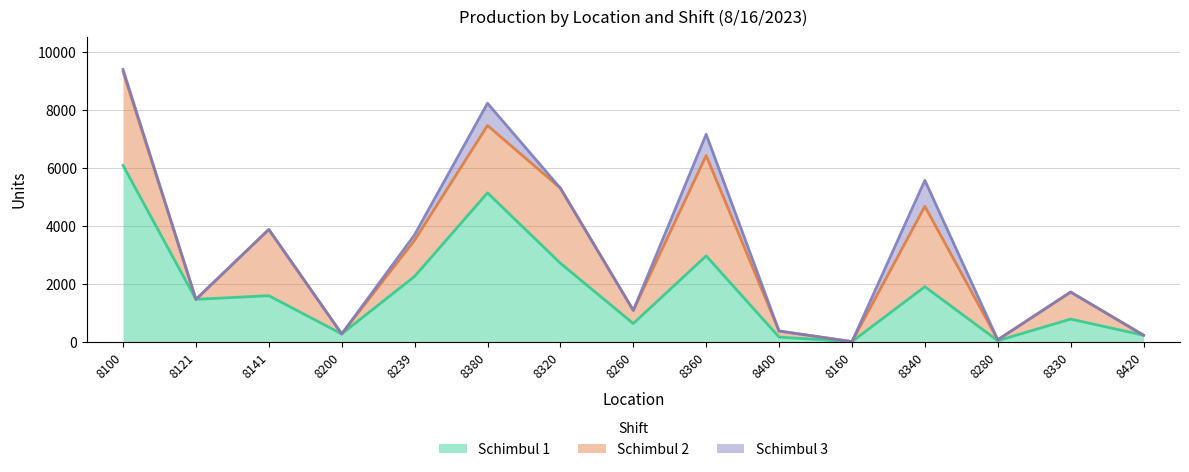

Reading left to right, what are all the values shown in this chart?

Schimbul 1: 6096	1468	1595	274	2261	5148	2716	633	2970	164	8	1905	40	786	230
Schimbul 2: 3236	0	2288	0	1249	2326	2594	454	3465	210	0	2776	31	934	0
Schimbul 3: 82	0	0	0	191	770	0	0	736	0	0	900	0	0	0